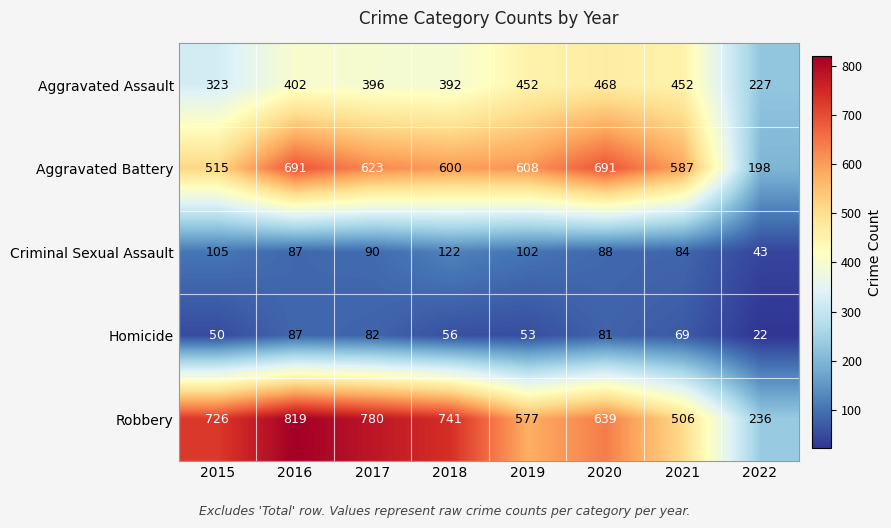

At which category does the chart reach its peak across all series?

2016